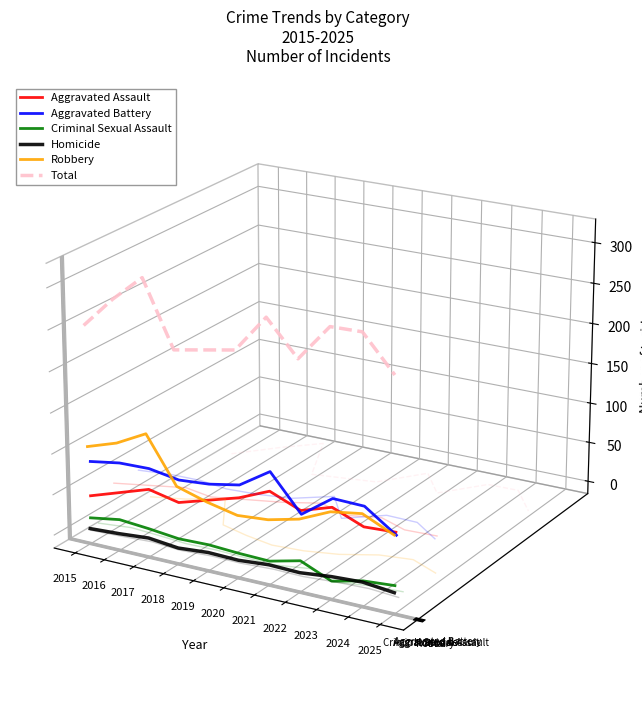

Which series has the largest total across all categories?

Total